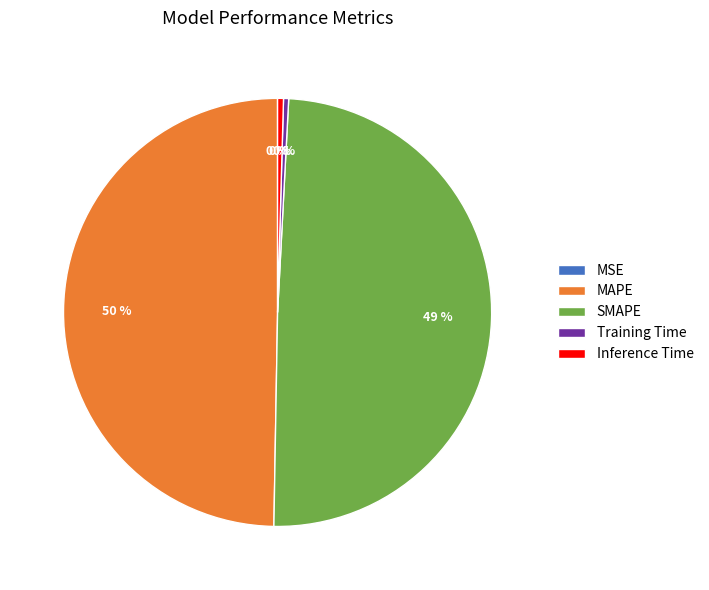

Does Inference Time represent more than half of the total?

No